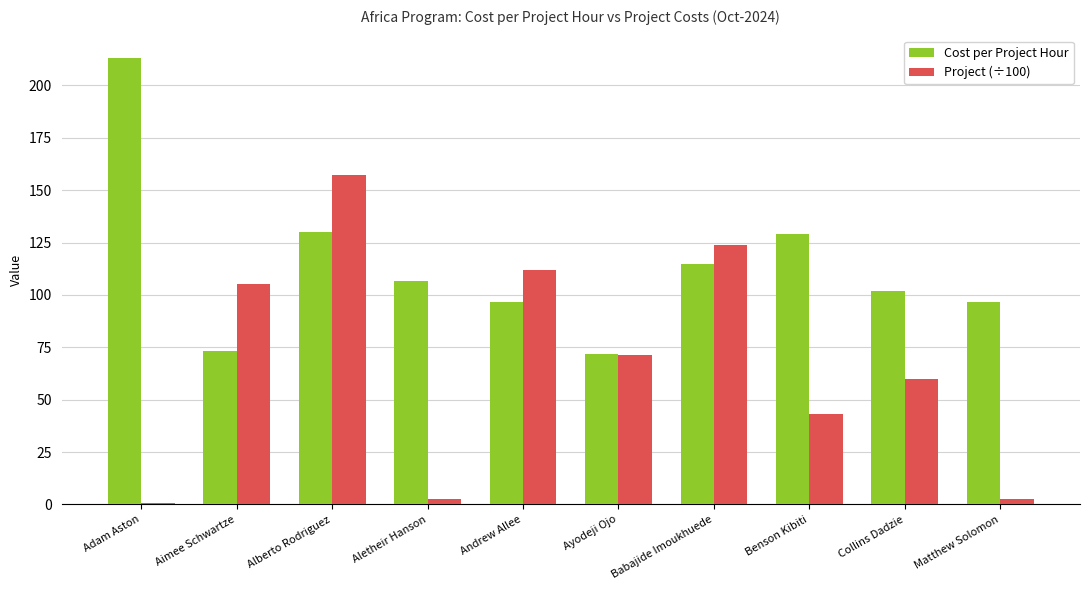

What is the highest value of the Cost per Project Hour series?

213.1